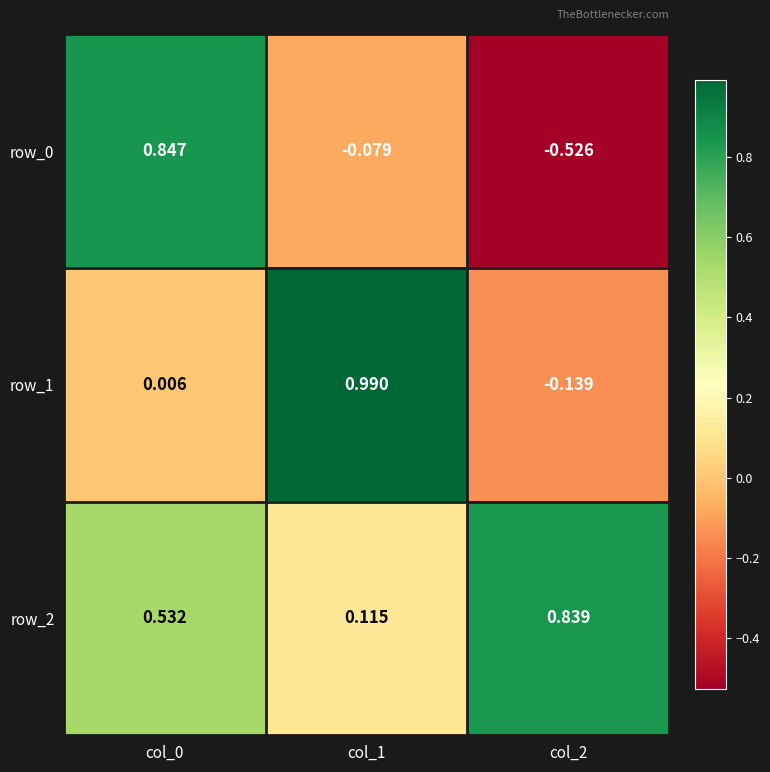

Is the value of row_2 at col_2 greater than the value of row_0 at col_1?

Yes